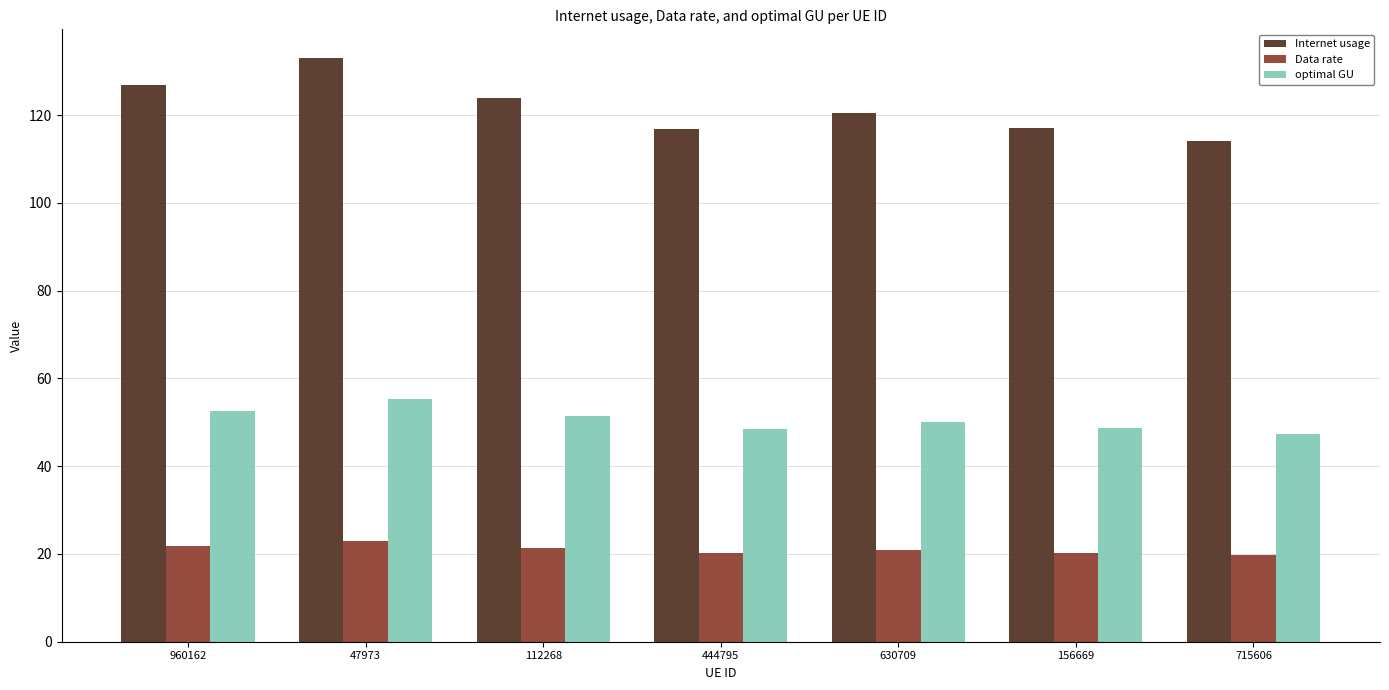

Which series has the widest spread of values?

Internet usage